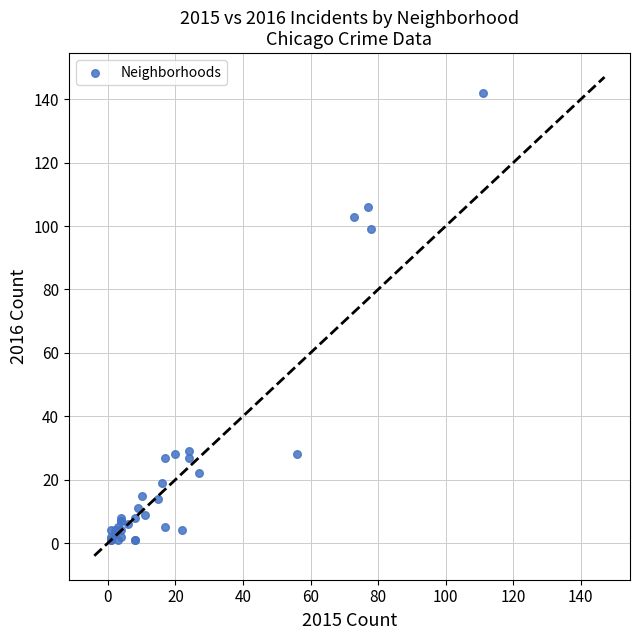

What Y value in the scatter plot is closest to 71?

99